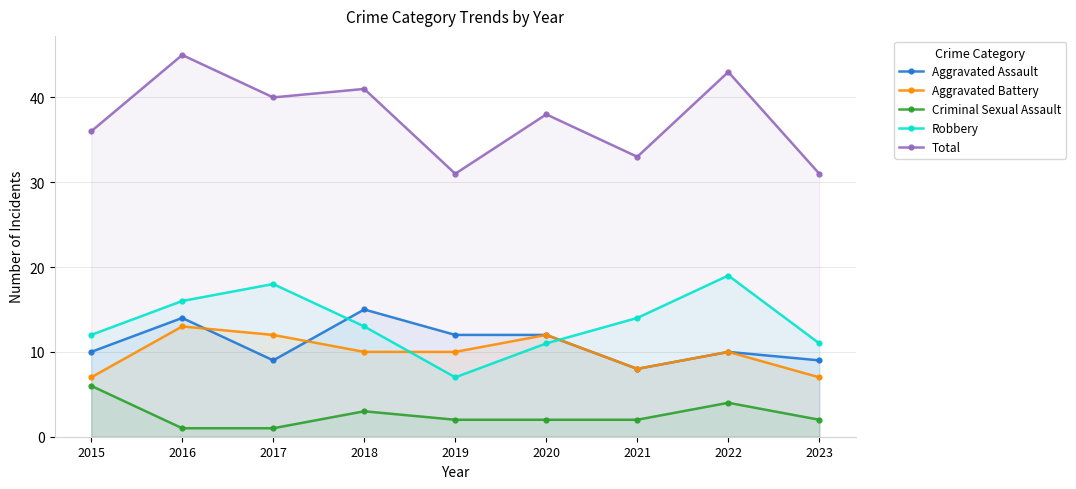

What is the difference between the Aggravated Battery values at 2017 and 2023?

5